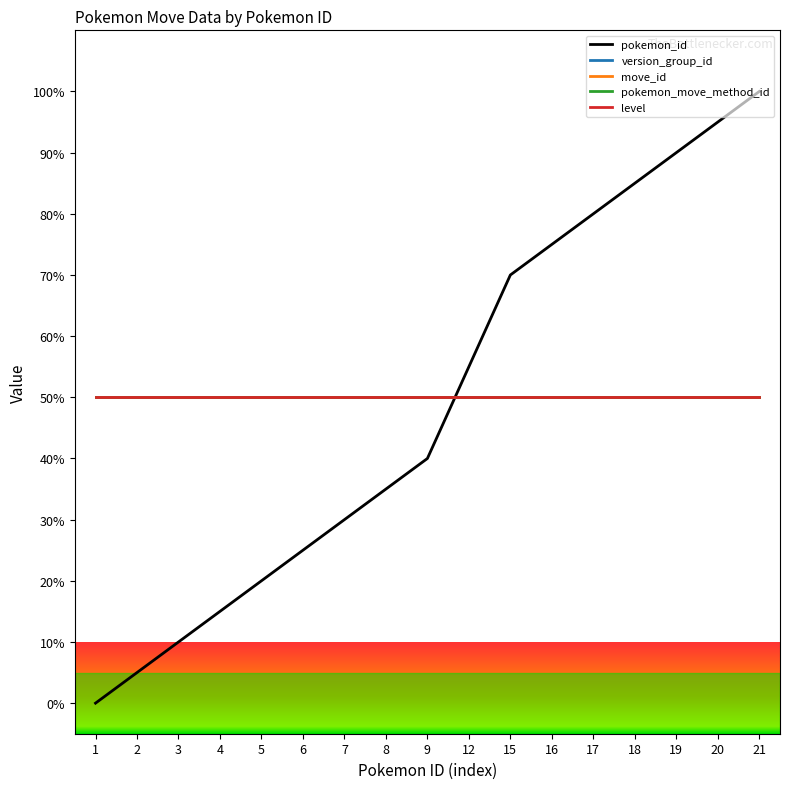

Read the level value at 2.

50.0